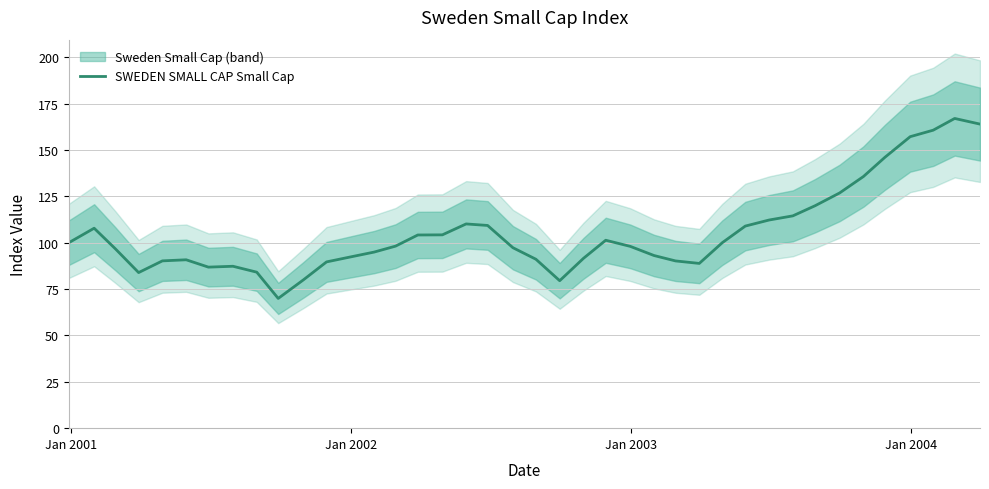

Reading left to right, list all the values displayed in this chart.

100.0	107.8	96.6	83.9	90.2	90.8	86.8	87.3	84.1	69.9	80.0	89.6	92.3	94.9	98.1	104.2	104.2	110.1	109.3	97.3	91.1	79.5	91.6	101.3	98.0	93.1	90.2	88.8	100.0	109.0	112.2	114.5	119.9	126.8	135.7	146.0	157.2	160.7	167.0	163.9